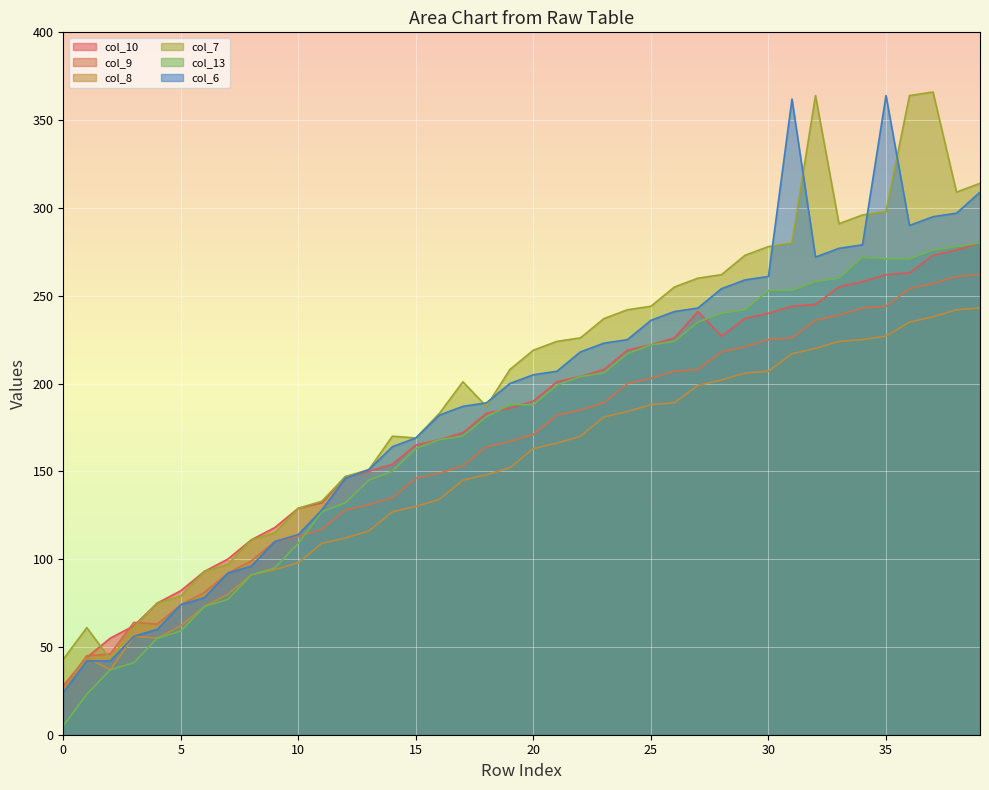

The col_8 series shows 189 at 26. True or false?

True